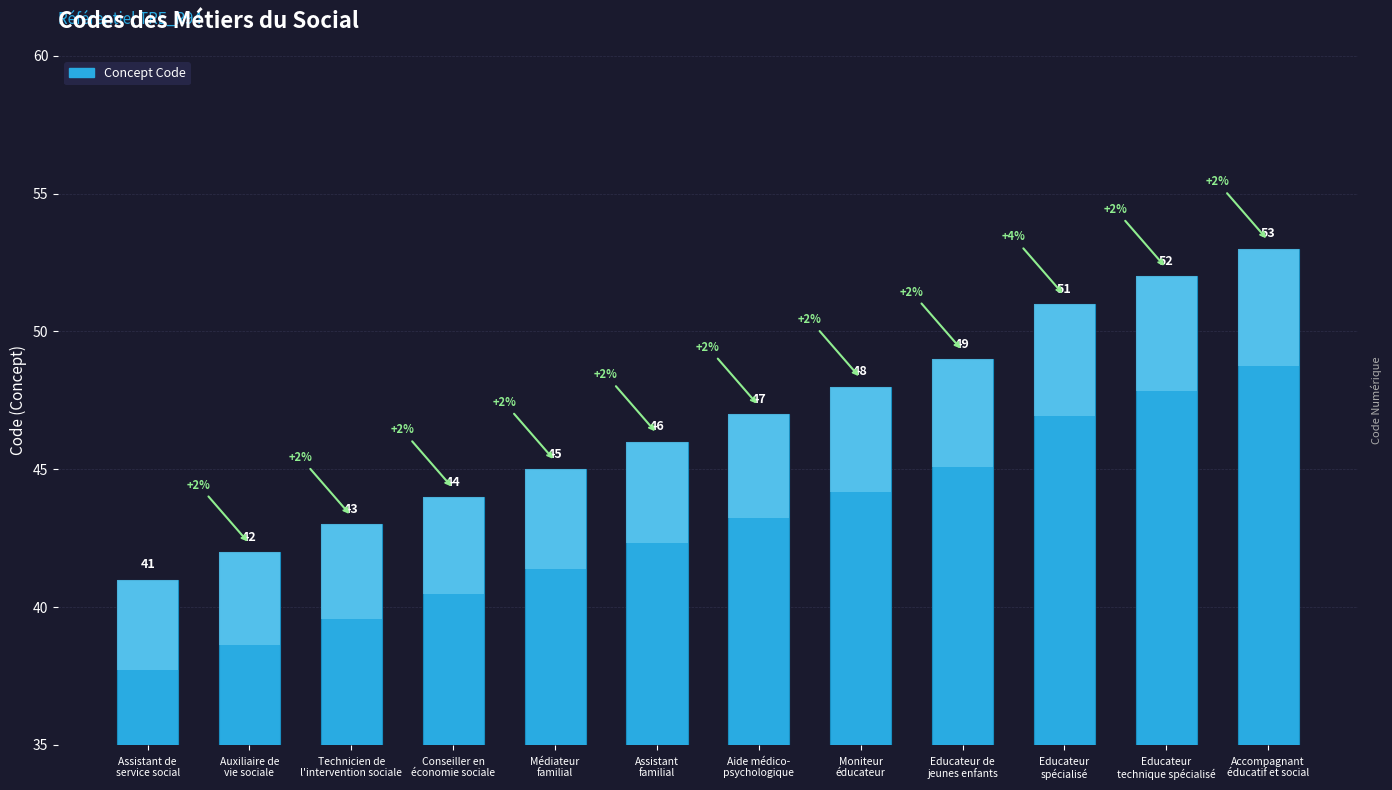

List the labels in order of value, smallest first.

Assistant de
service social, Auxiliaire de
vie sociale, Technicien de
l'intervention sociale, Conseiller en
économie sociale, Médiateur
familial, Assistant
familial, Aide médico-
psychologique, Moniteur
éducateur, Educateur de
jeunes enfants, Educateur
spécialisé, Educateur
technique spécialisé, Accompagnant
éducatif et social